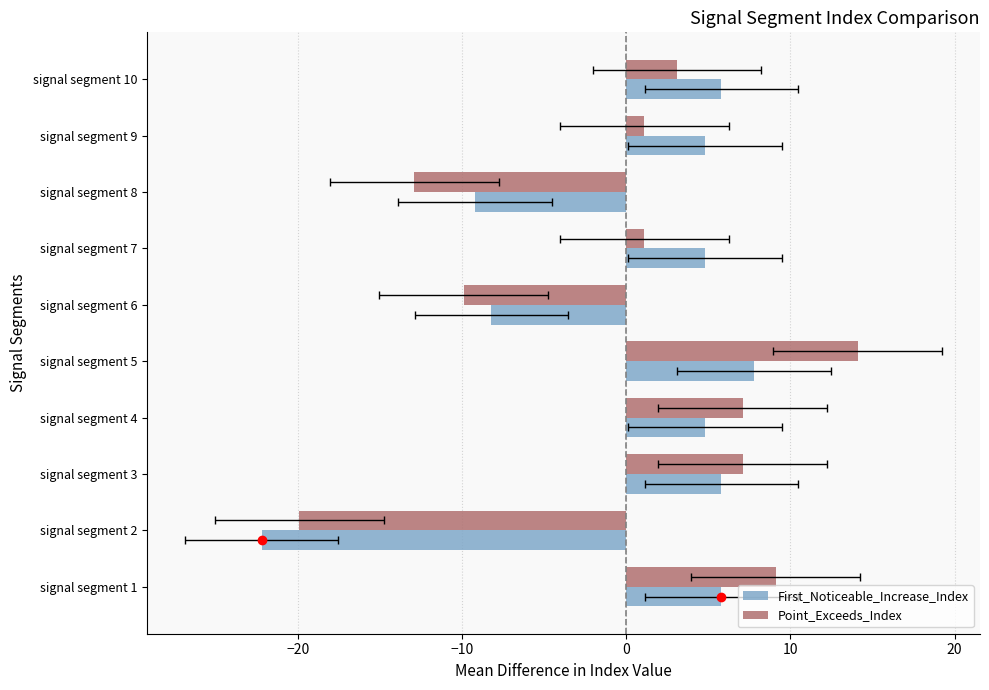

What are all the series names shown in the legend?

First_Noticeable_Increase_Index, Point_Exceeds_Index